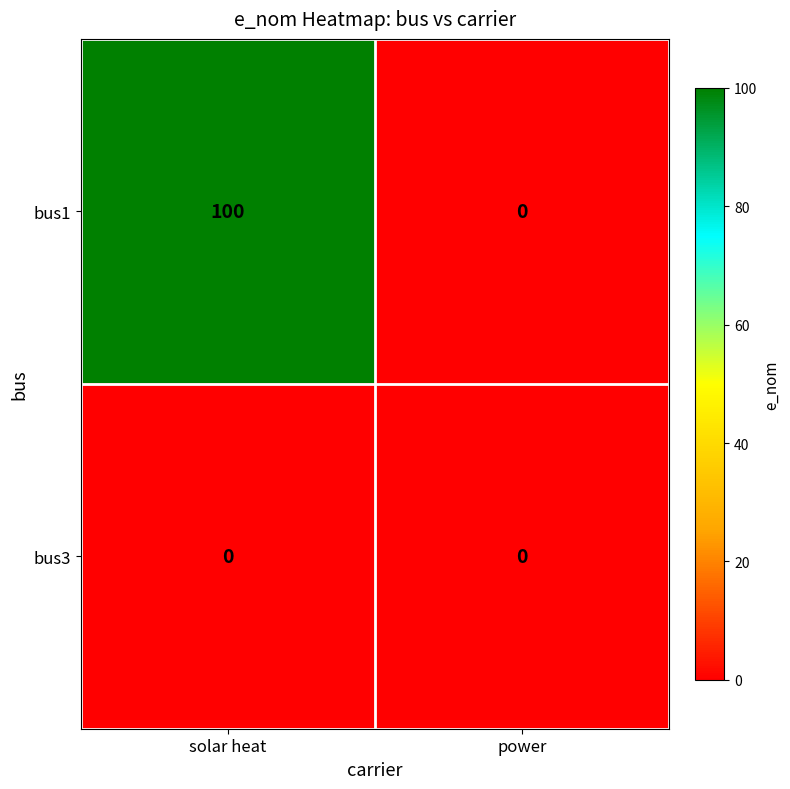

Reading right to left, what are all the values shown in this chart?

bus1: power=0	solar heat=100
bus3: power=0	solar heat=0